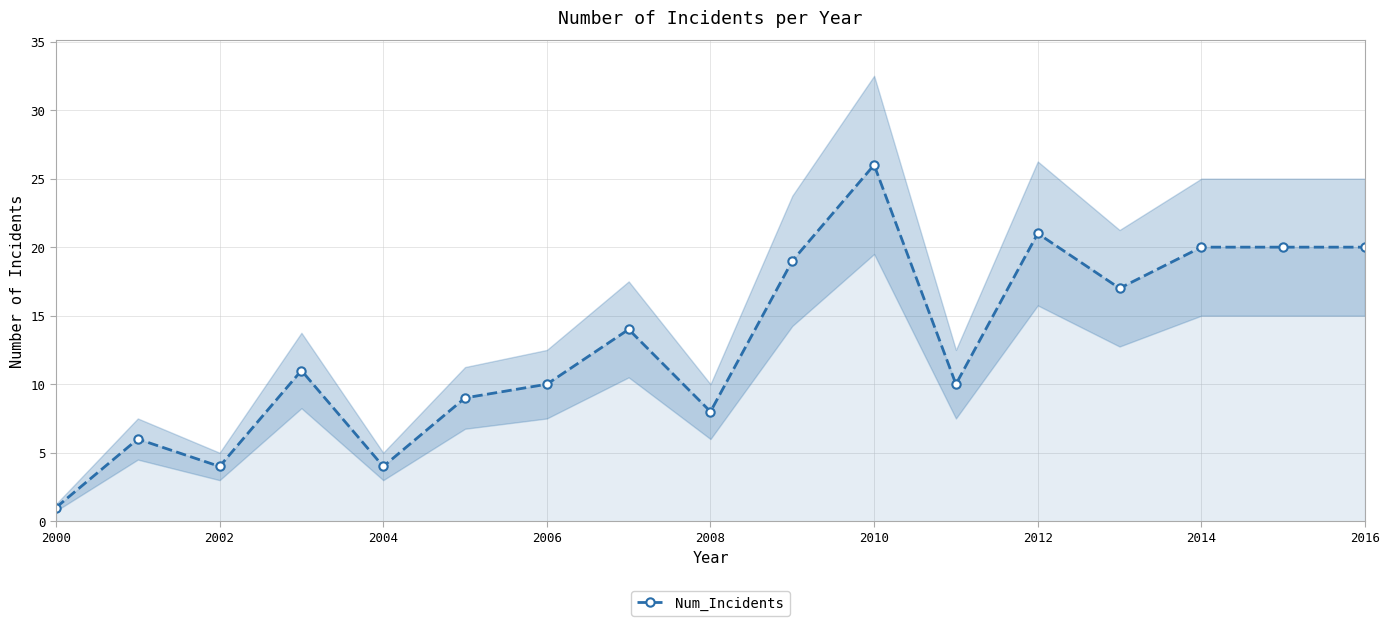

What is the highest value of the Num_Incidents series?

26